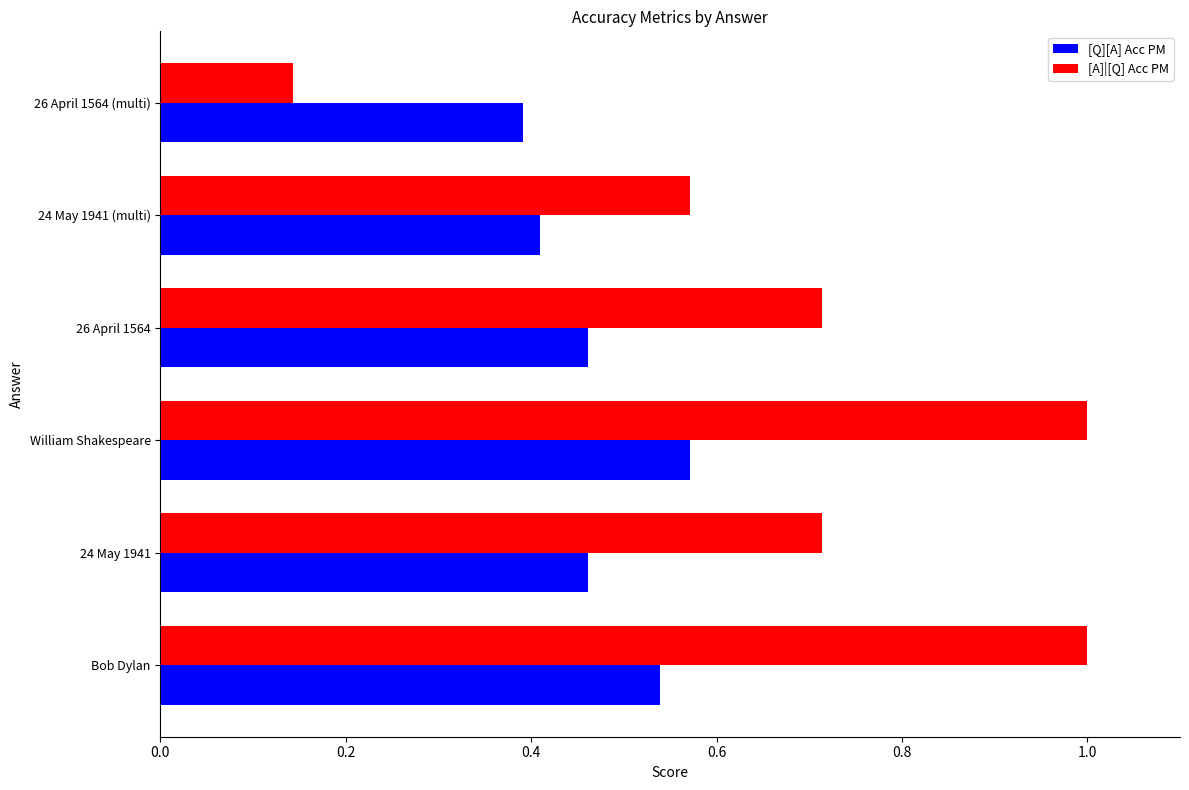

At which category is the sum across all series the highest?

William Shakespeare